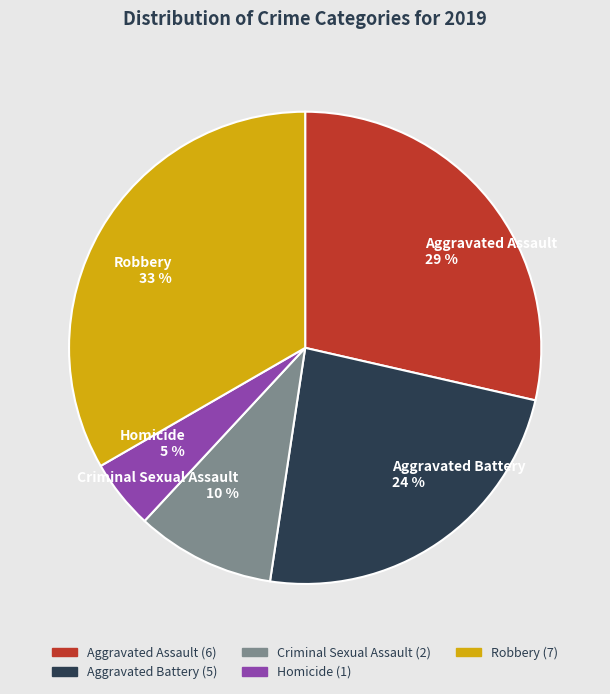

Which has a higher value, Aggravated Battery or Aggravated Assault?

Aggravated Assault